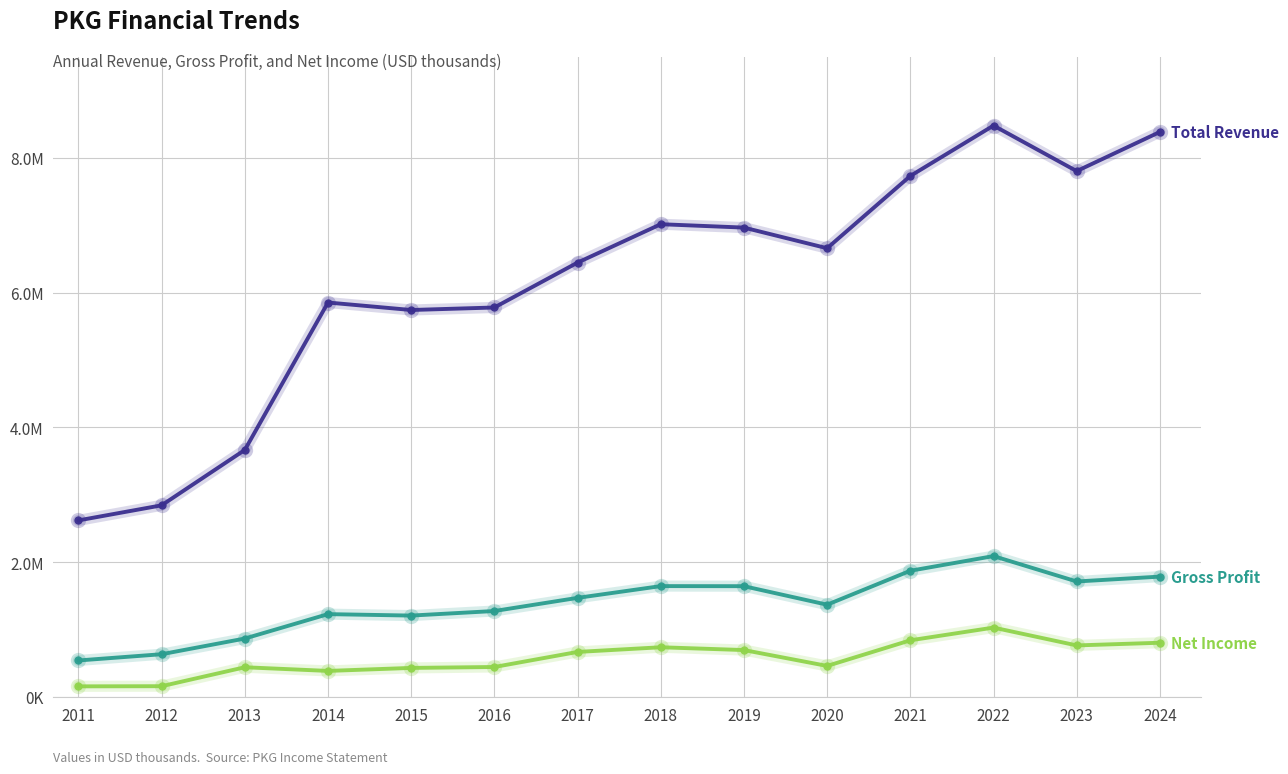

Does the chart have visible grid lines?

Yes